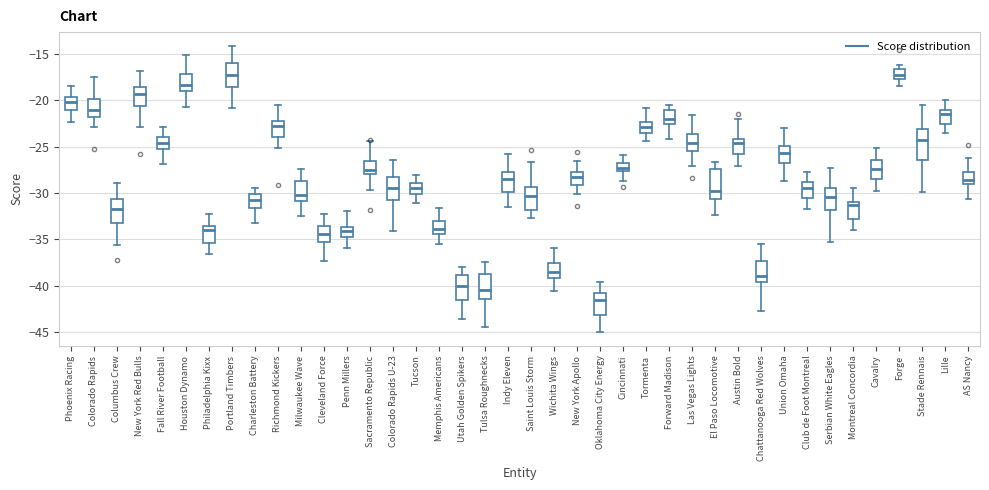

Reading left to right, transcribe this box plot: for each box, give where its median line is, the range the box spans, and where its two whiskers end, as read against the y-axis. The values are not printed on the chart, so give them approximately, as read against the axis.

Phoenix Racing: median -20.0, box -21.0 to -19.5, whiskers -22.5 to -18.5
Colorado Rapids: median -21.0, box -22.0 to -20.0, whiskers -23.0 to -17.5
Columbus Crew: median -32.0, box -33.0 to -30.5, whiskers -35.5 to -29.0
New York Red Bulls: median -19.5, box -20.5 to -18.5, whiskers -23.0 to -17.0
Fall River Football: median -24.5, box -25.5 to -24.0, whiskers -27.0 to -23.0
Houston Dynamo: median -18.5, box -19.0 to -17.0, whiskers -20.5 to -15.0
Philadelphia Kixx: median -34.0, box -35.5 to -33.5, whiskers -36.5 to -32.0
Portland Timbers: median -17.5, box -18.5 to -16.0, whiskers -21.0 to -14.0
Charleston Battery: median -31.0, box -31.5 to -30.0, whiskers -33.0 to -29.5
Richmond Kickers: median -23.0, box -24.0 to -22.0, whiskers -25.0 to -20.5
Milwaukee Wave: median -30.0, box -31.0 to -29.0, whiskers -32.5 to -27.5
Cleveland Force: median -34.5, box -35.5 to -33.5, whiskers -37.5 to -32.0
Penn Millers: median -34.0, box -35.0 to -33.5, whiskers -36.0 to -32.0
Sacramento Republic: median -27.5, box -28.0 to -26.5, whiskers -29.5 to -24.5
Colorado Rapids U-23: median -29.5, box -30.5 to -28.5, whiskers -34.0 to -26.5
Tucson: median -29.5, box -30.0 to -29.0, whiskers -31.0 to -28.0
Memphis Americans: median -34.0, box -34.5 to -33.0, whiskers -35.5 to -31.5
Utah Golden Spikers: median -40.0, box -41.5 to -39.0, whiskers -43.5 to -38.0
Tulsa Roughnecks: median -40.5, box -41.5 to -39.0, whiskers -44.5 to -37.5
Indy Eleven: median -28.5, box -30.0 to -27.5, whiskers -31.5 to -26.0
Saint Louis Storm: median -30.5, box -32.0 to -29.5, whiskers -32.5 to -26.5
Wichita Wings: median -38.5, box -39.0 to -37.5, whiskers -40.5 to -36.0
New York Apollo: median -28.5, box -29.0 to -28.0, whiskers -30.0 to -26.5
Oklahoma City Energy: median -41.5, box -43.0 to -41.0, whiskers -45.0 to -39.5
Cincinnati: median -27.5 (inside the box), box -27.5 to -27.0, whiskers -28.5 to -26.0
Tormenta: median -23.0, box -23.5 to -22.5, whiskers -24.5 to -21.0
Forward Madison: median -22.0, box -22.5 to -21.0, whiskers -24.0 to -20.5
Las Vegas Lights: median -24.5, box -25.5 to -23.5, whiskers -27.0 to -21.5
El Paso Locomotive: median -30.0, box -30.5 to -27.5, whiskers -32.5 to -26.5
Austin Bold: median -24.5, box -26.0 to -24.0, whiskers -27.0 to -22.0
Chattanooga Red Wolves: median -39.0, box -39.5 to -37.5, whiskers -42.5 to -35.5
Union Omaha: median -25.5, box -27.0 to -25.0, whiskers -28.5 to -23.0
Club de Foot Montreal: median -29.5, box -30.5 to -29.0, whiskers -31.5 to -27.5
Serbian White Eagles: median -30.5, box -32.0 to -29.5, whiskers -35.5 to -27.5
Montreal Concordia: median -31.5, box -33.0 to -31.0, whiskers -34.0 to -29.5
Cavalry: median -27.5, box -28.5 to -26.5, whiskers -29.5 to -25.0
Forge: median -17.5 (inside the box), box -17.5 to -16.5, whiskers -18.5 to -16.0
Stade Rennais: median -24.5, box -26.5 to -23.0, whiskers -30.0 to -20.5
Lille: median -21.5, box -22.5 to -21.0, whiskers -23.5 to -20.0
AS Nancy: median -28.5, box -29.0 to -28.0, whiskers -30.5 to -26.0